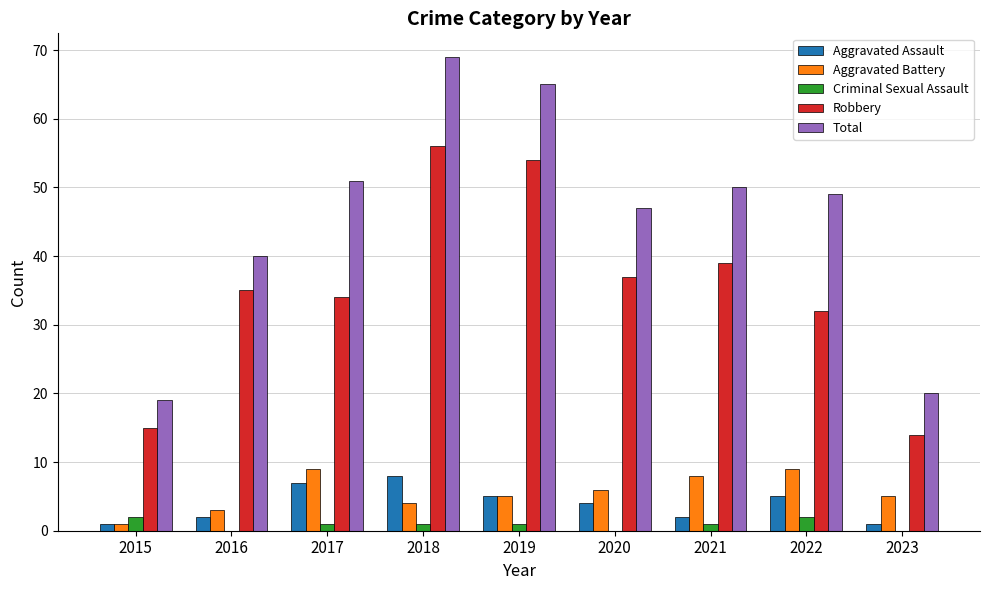

What is the sum of the Criminal Sexual Assault values at 2021 and 2016?

1